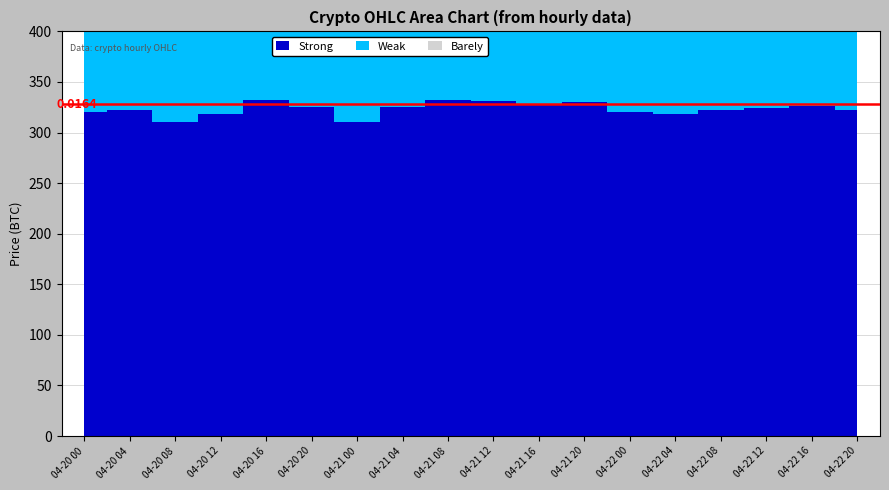

Where do Strong and Barely first cross each other?

04-20 12 and 04-20 16